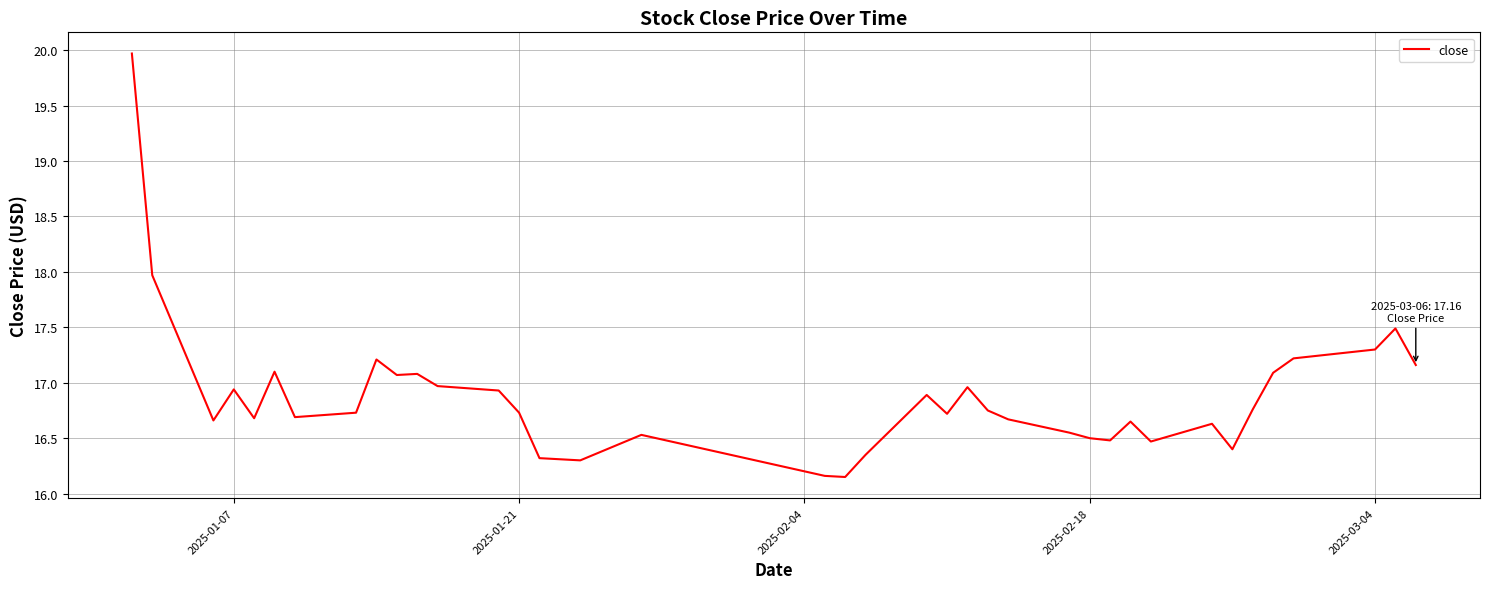

True or false: the data has more than 2 interior local peaks.

True